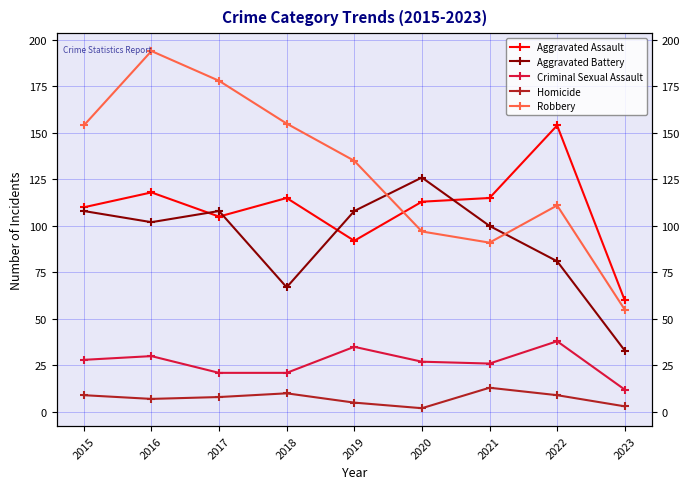

Rank the series by their maximum value, from lowest to highest.

Homicide, Criminal Sexual Assault, Aggravated Battery, Aggravated Assault, Robbery